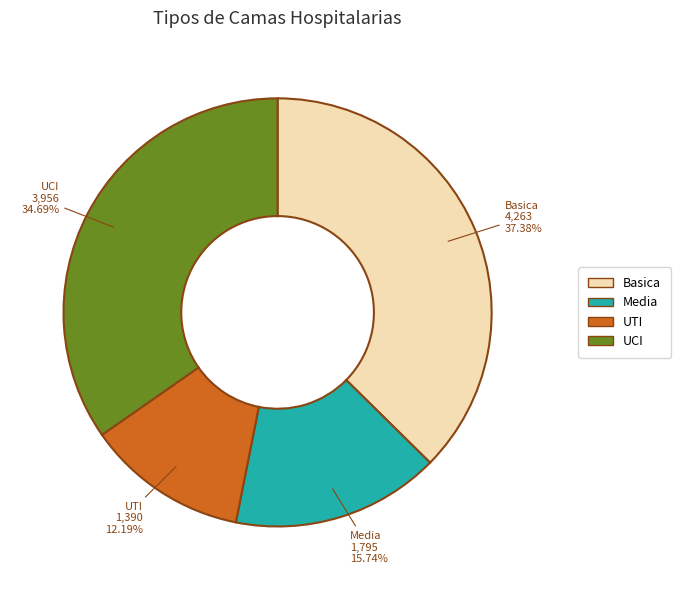

What is the ratio of the value at UTI to the value at UCI?

0.4